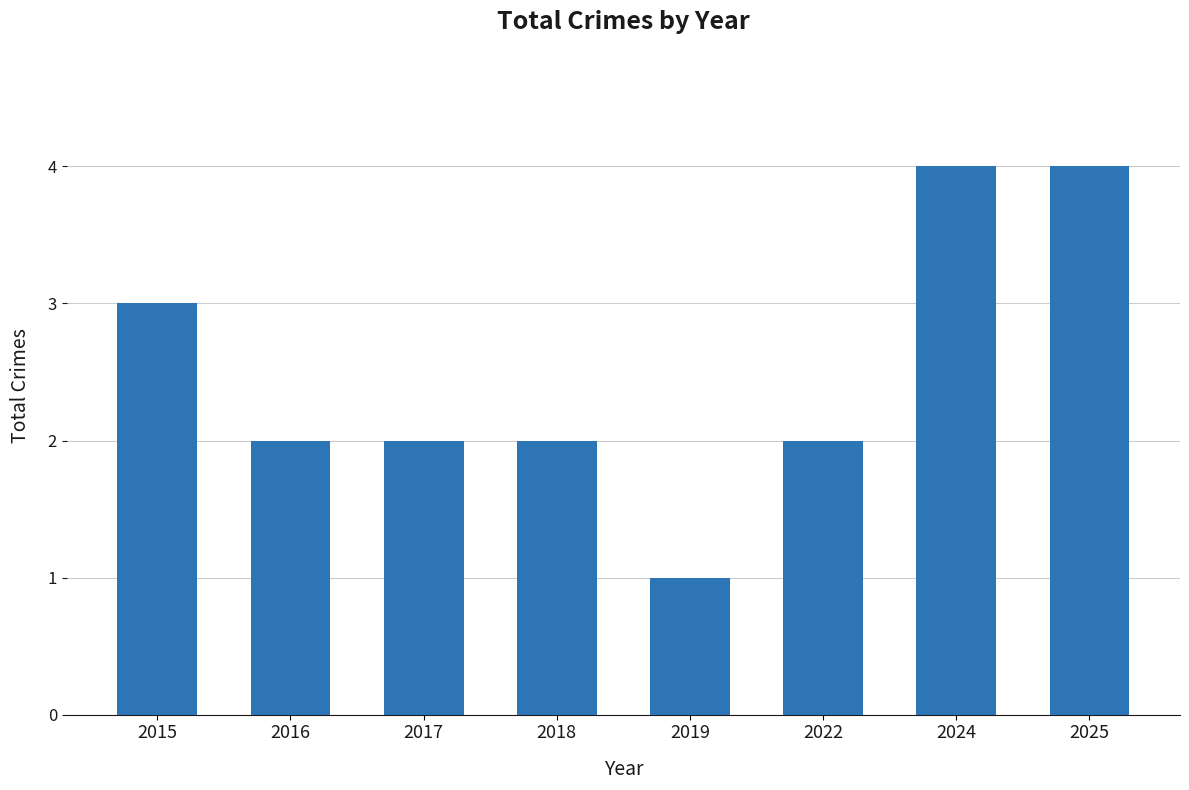

True or false: the data shows 6 at 2024.

False